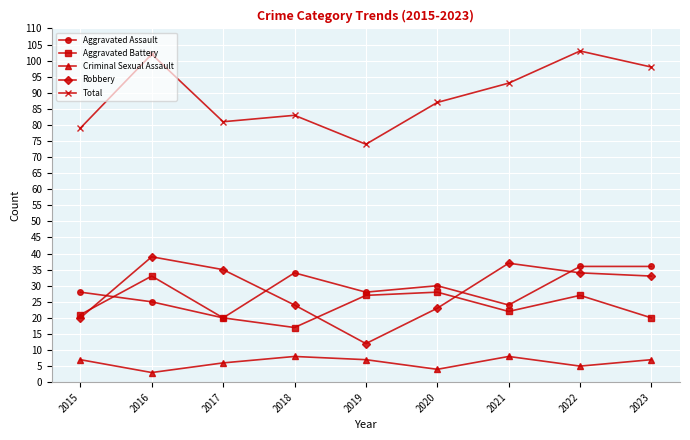

What is the lowest value of the Aggravated Assault series?

20